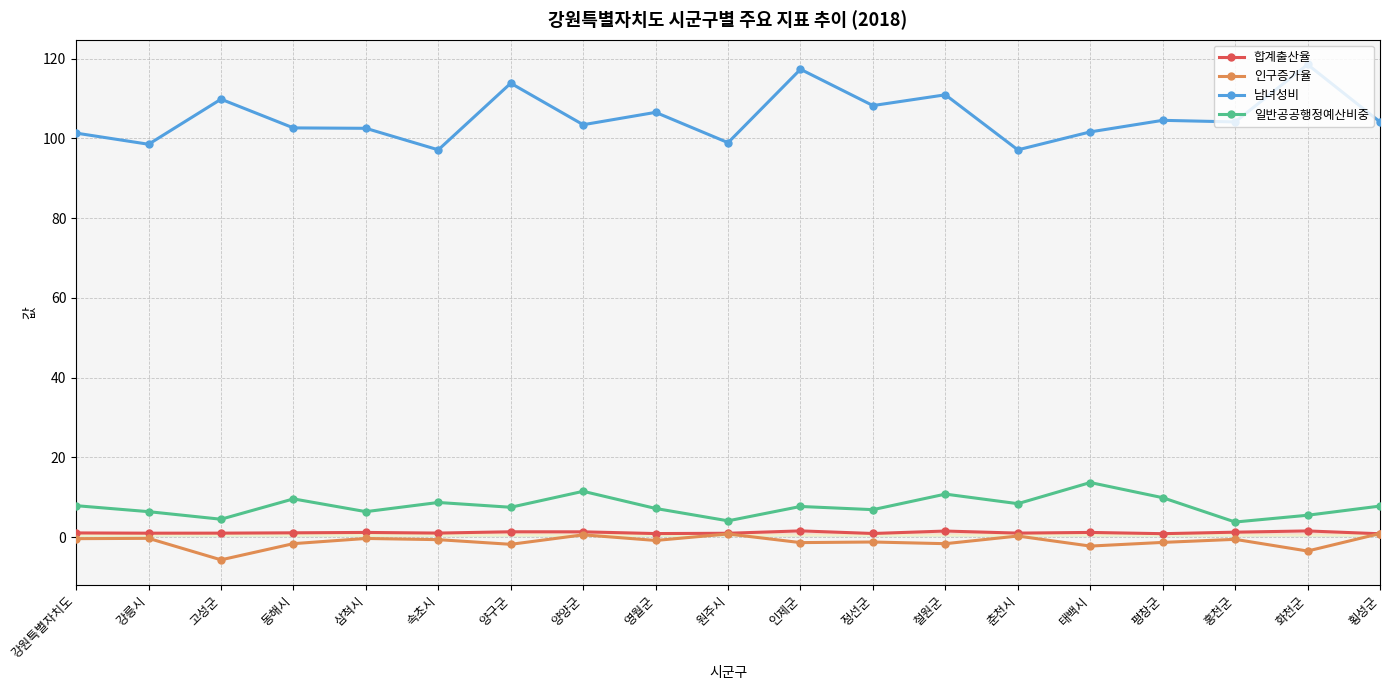

Is the value of 인구증가율 at 양양군 greater than the value of 남녀성비 at 인제군?

No